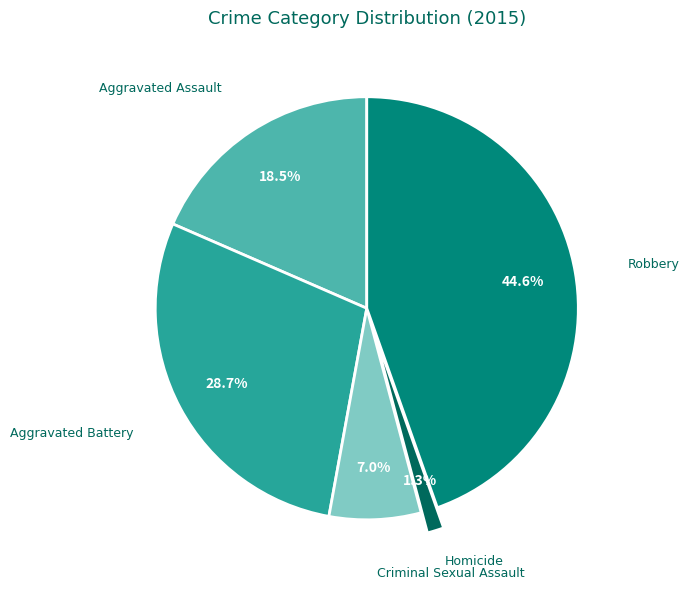

Is the sum of Aggravated Battery and Homicide greater than half?

No